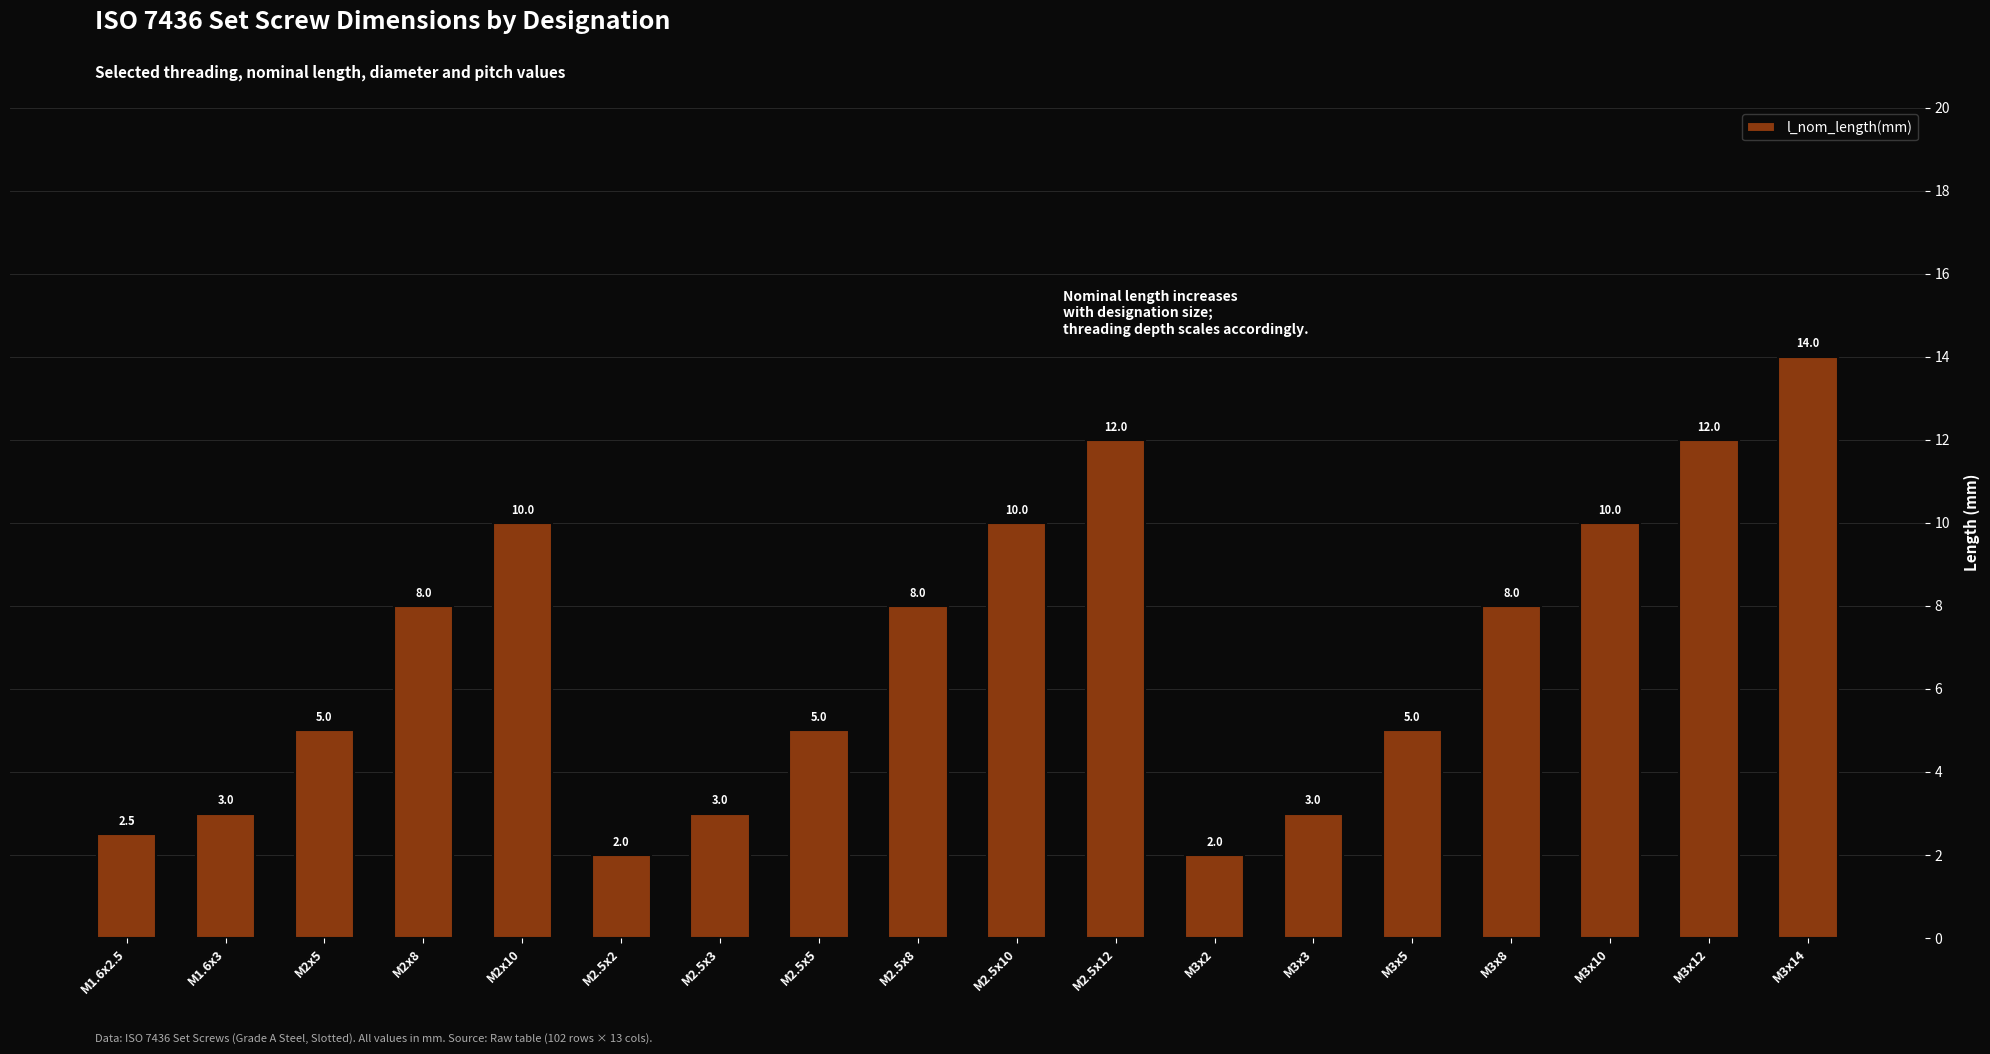

What is the sum of all values?

122.5